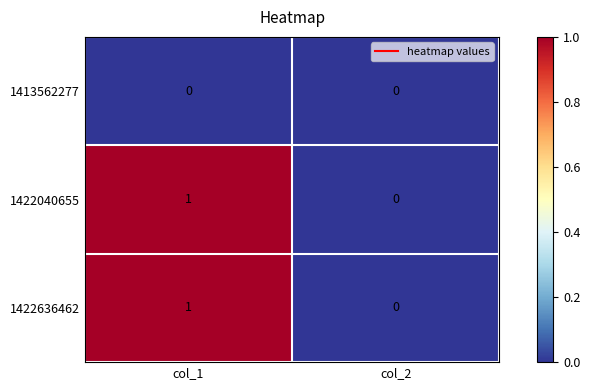

Rank the categories by 1422040655 value from lowest to highest.

col_2, col_1